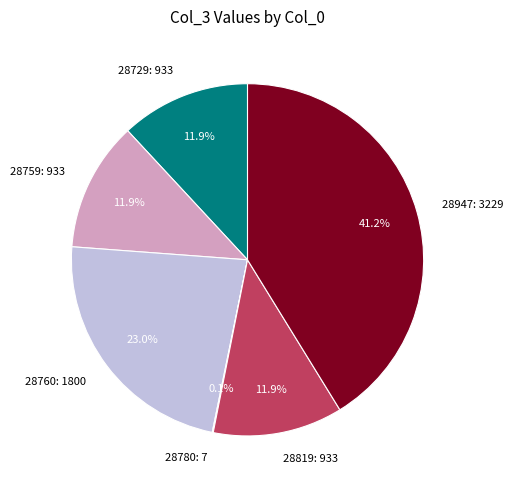

Which has a higher value, 28759: 933 or 28947: 3229?

28947: 3229